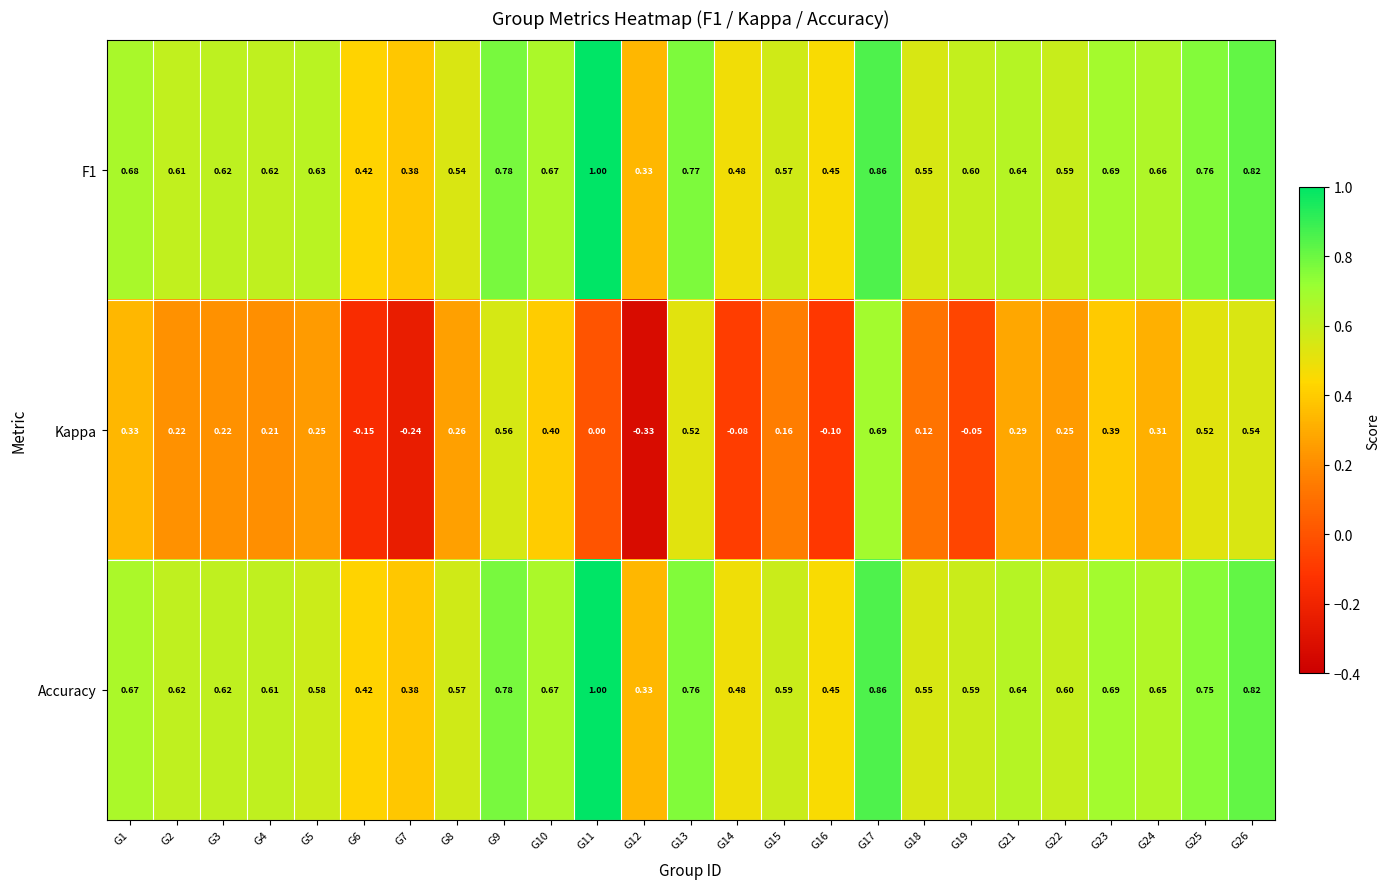

Between G17 and G19, which series saw the biggest shift?

Kappa